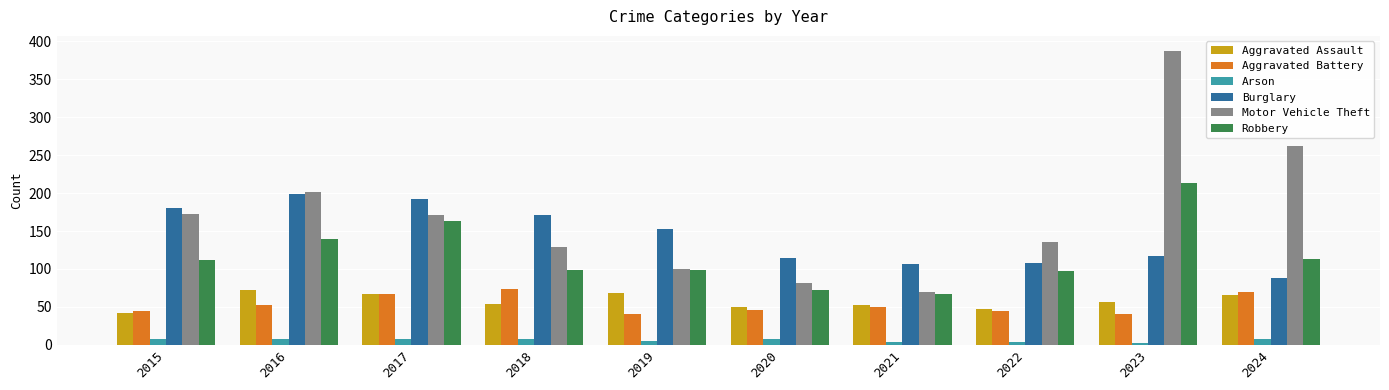

True or false: Aggravated Battery has a value of 79 at 2020.

False